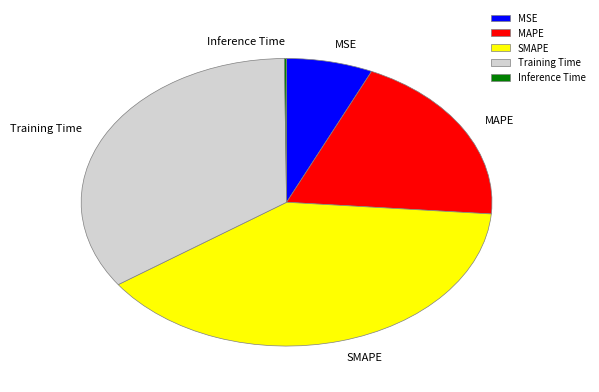

Does any single category account for the majority?

No